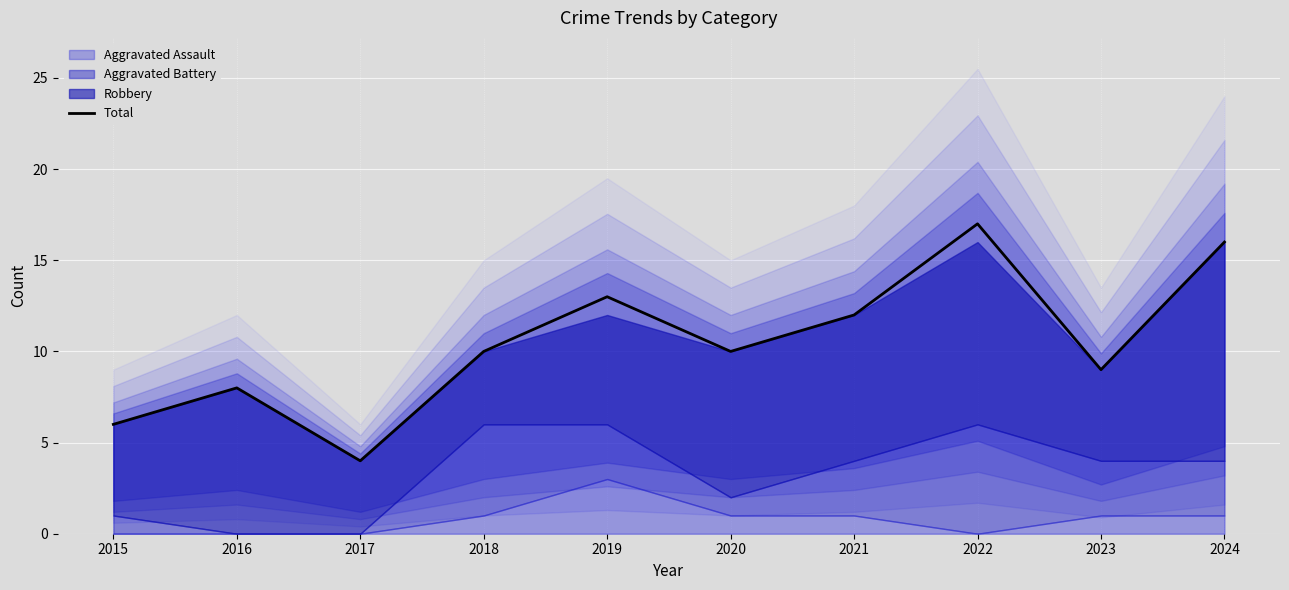

True or false: the data shows 2 at 2015.

False